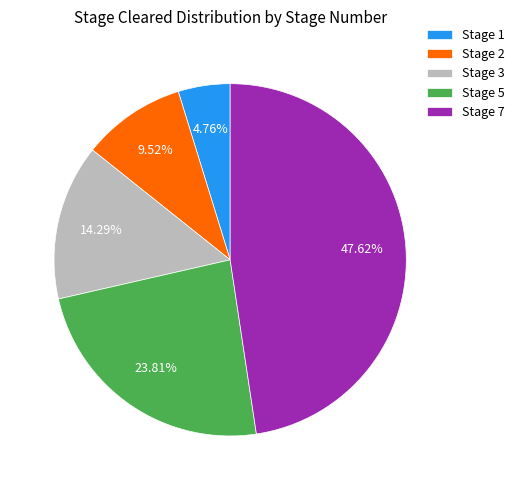

What is the ratio of the value at Stage 3 to the value at Stage 2?

1.5